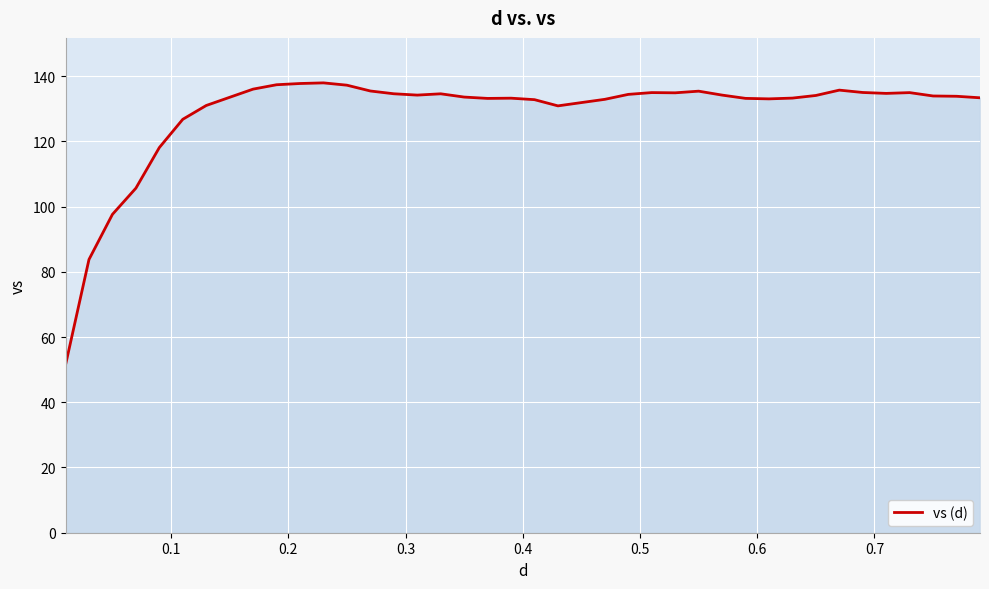

What is the maximum value shown in the chart?

137.9